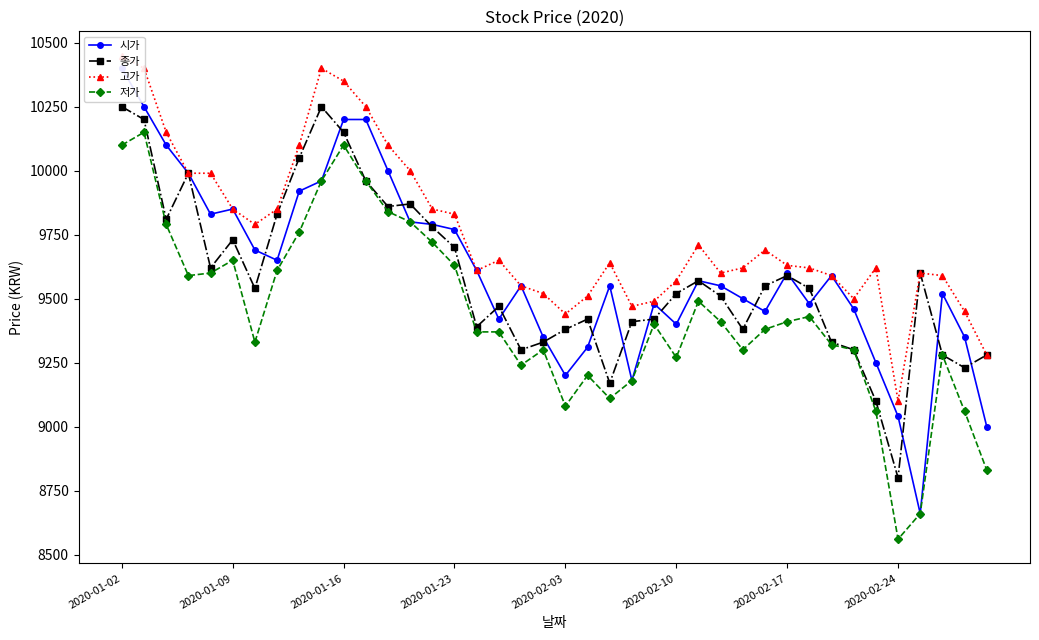

The value of 종가 at 2020-02-03 is 9380. True or false?

True